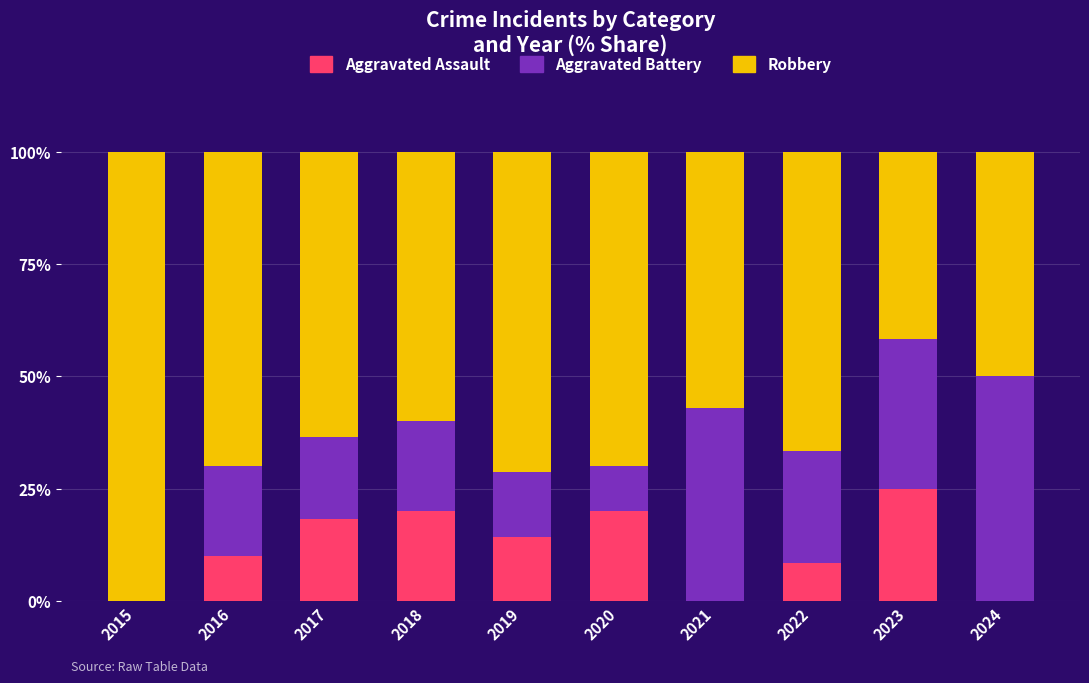

Are the bars horizontal?

No